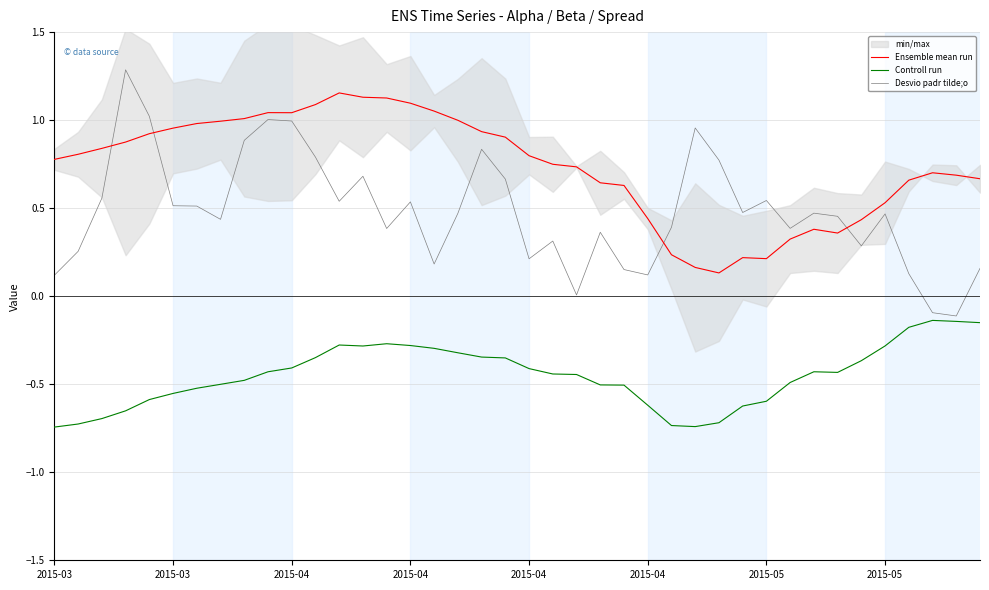

Rank the series at 12 from lowest to highest value.

Controll run, Desvio padr tilde;o, Ensemble mean run